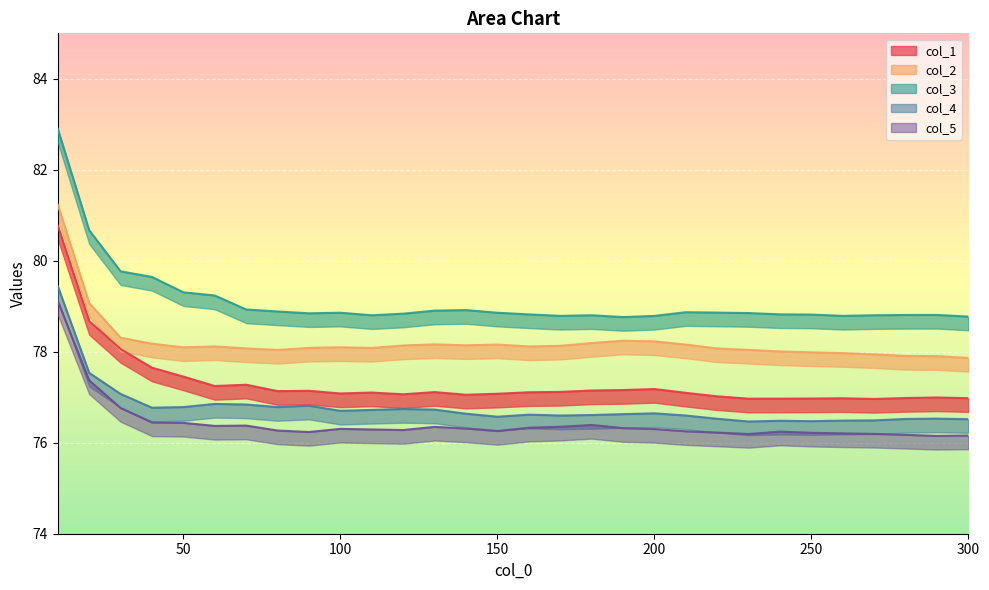

What is the value of the col_1 point at the 13th from the left?

77.1